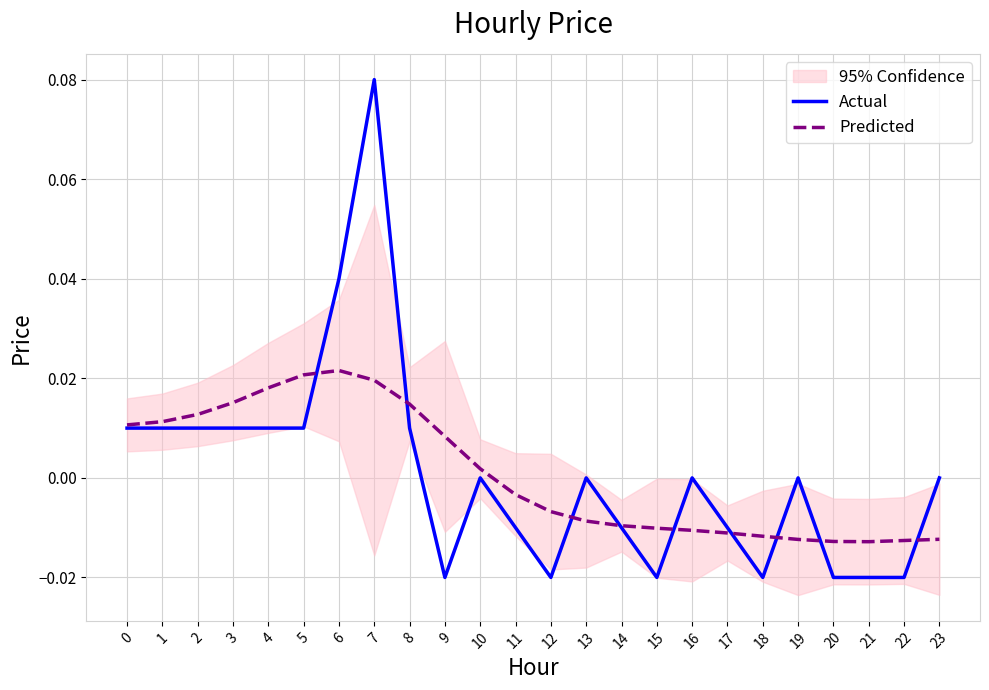

Which series has the largest range (max minus min)?

Actual